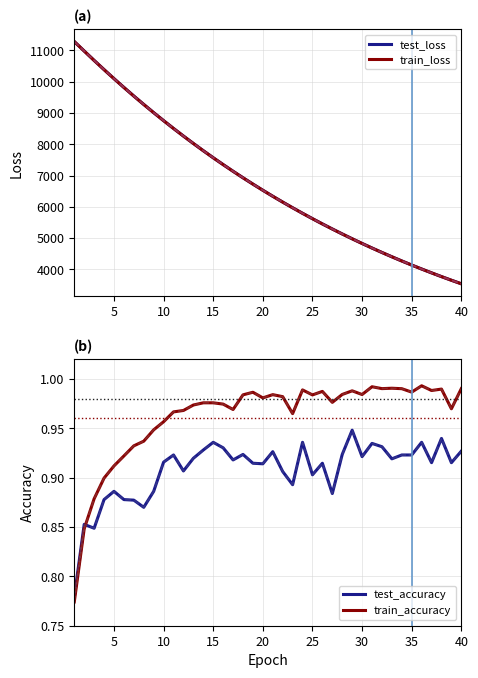

What is the maximum value for test_loss?

11286.5